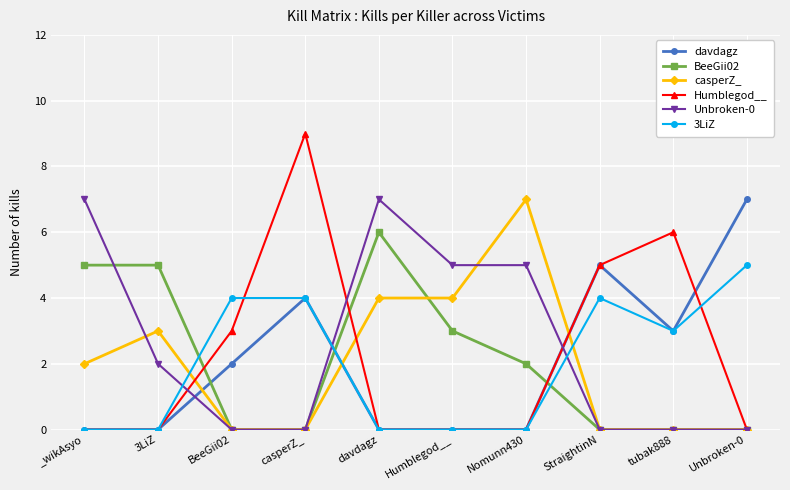

What is the difference between the maximum and minimum values in the Humblegod__ series?

9